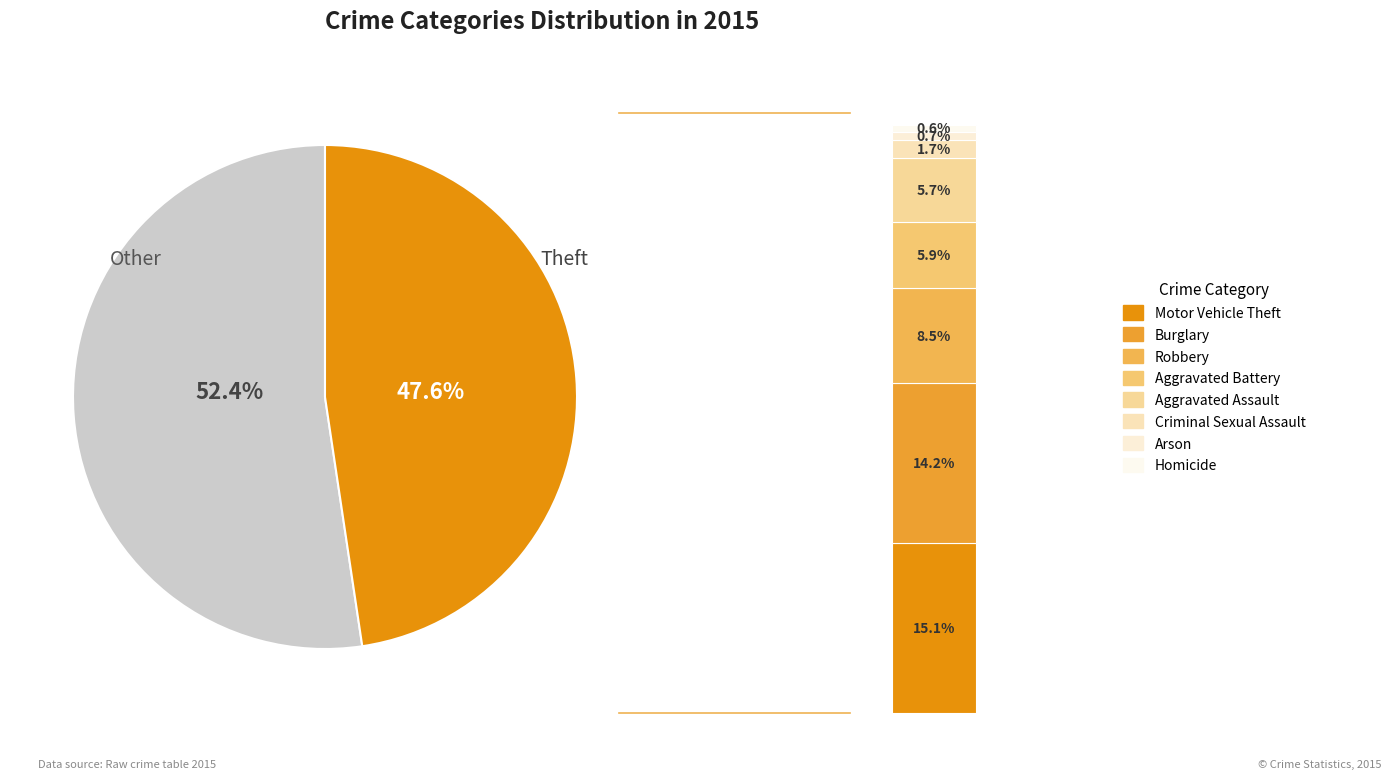

Is the sum of Homicide and Aggravated Battery greater than half?

No